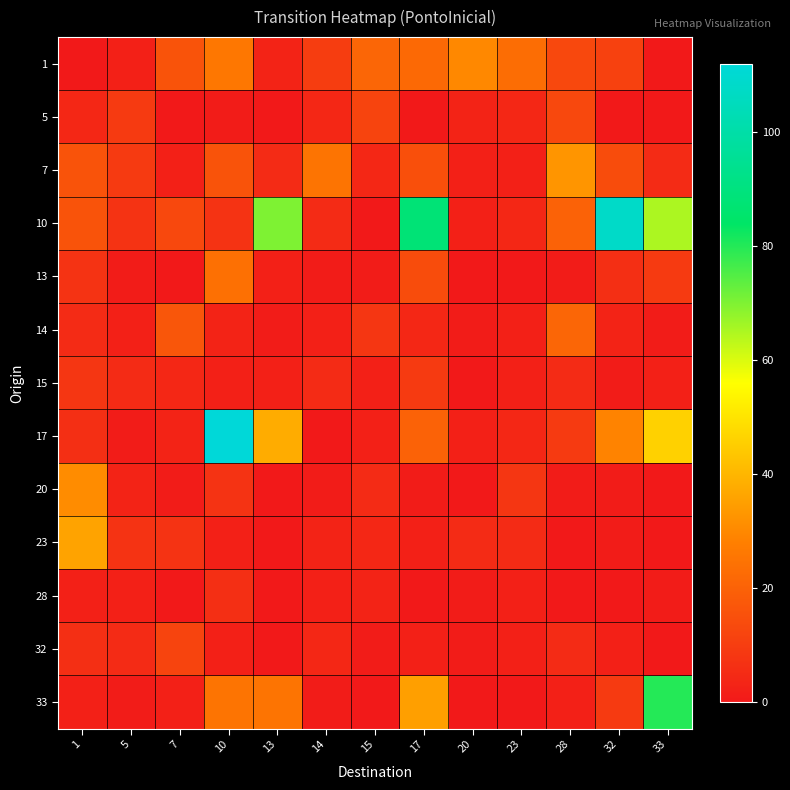

At 23, list the series in order from largest to smallest.

1, 20, 23, 5, 10, 17, 7, 14, 15, 28, 32, 13, 33